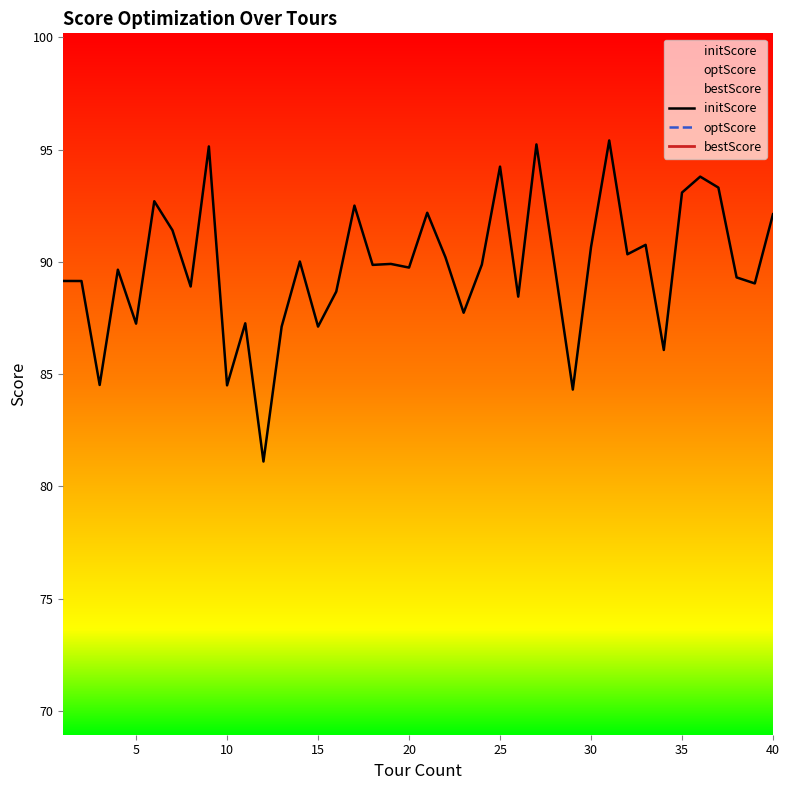

Is this an area chart (filled region under the line)?

No